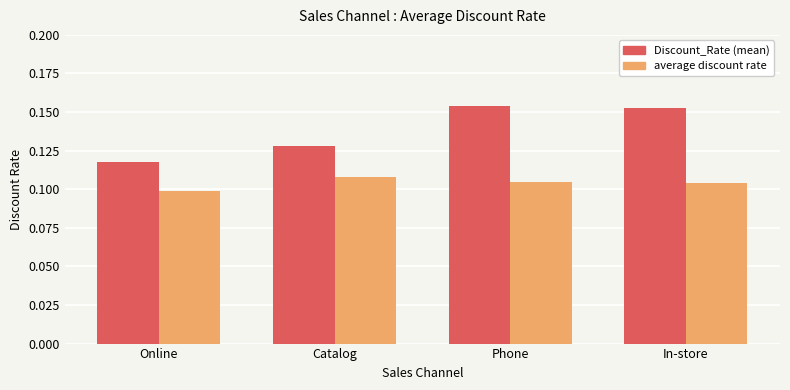

At which label is average discount rate closest to 0?

Online